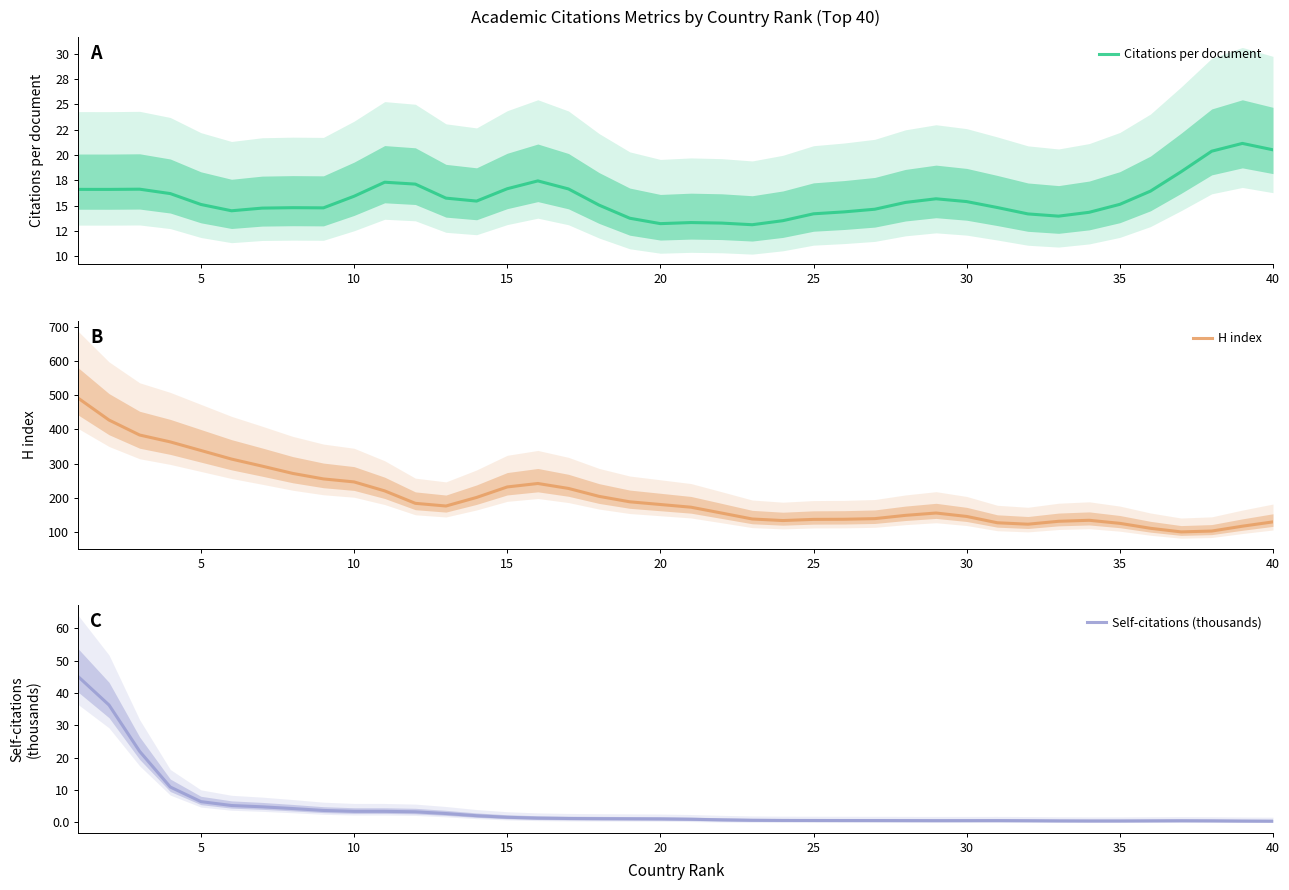

What value does the Self-citations (thousands) series have at 10?

3.4